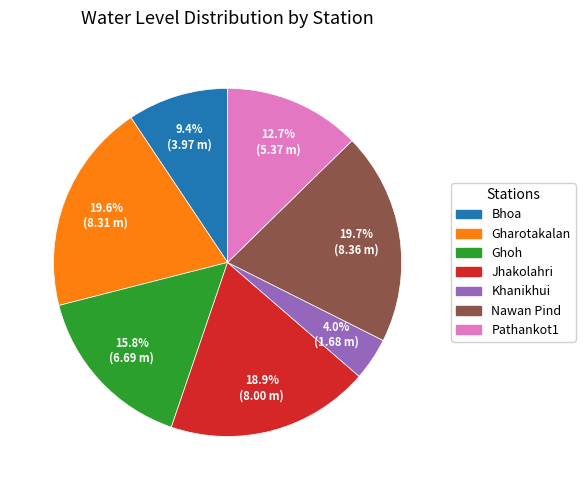

To the nearest percent, what percentage of the pie is Bhoa?

9%